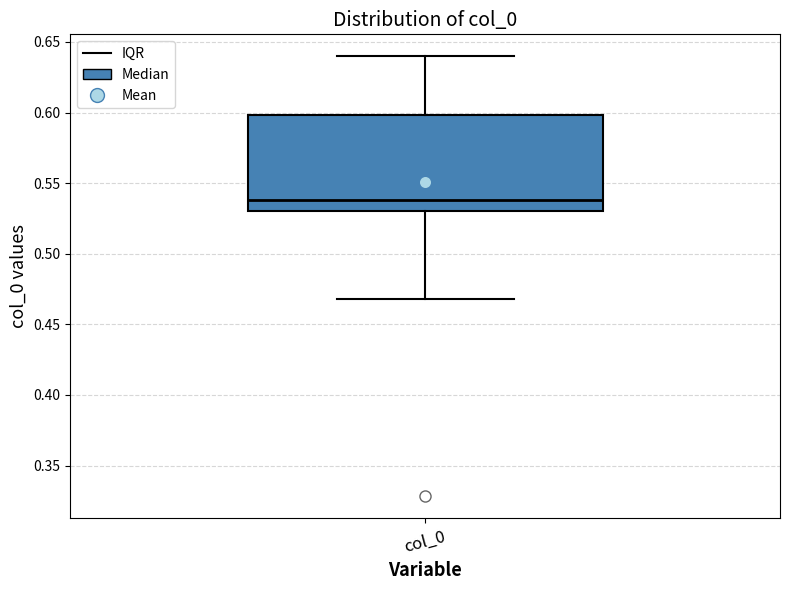

Where is the upper edge of the box for col_0 on the y-axis? The values are not printed on the chart, so give them approximately, as read against the axis.

0.60